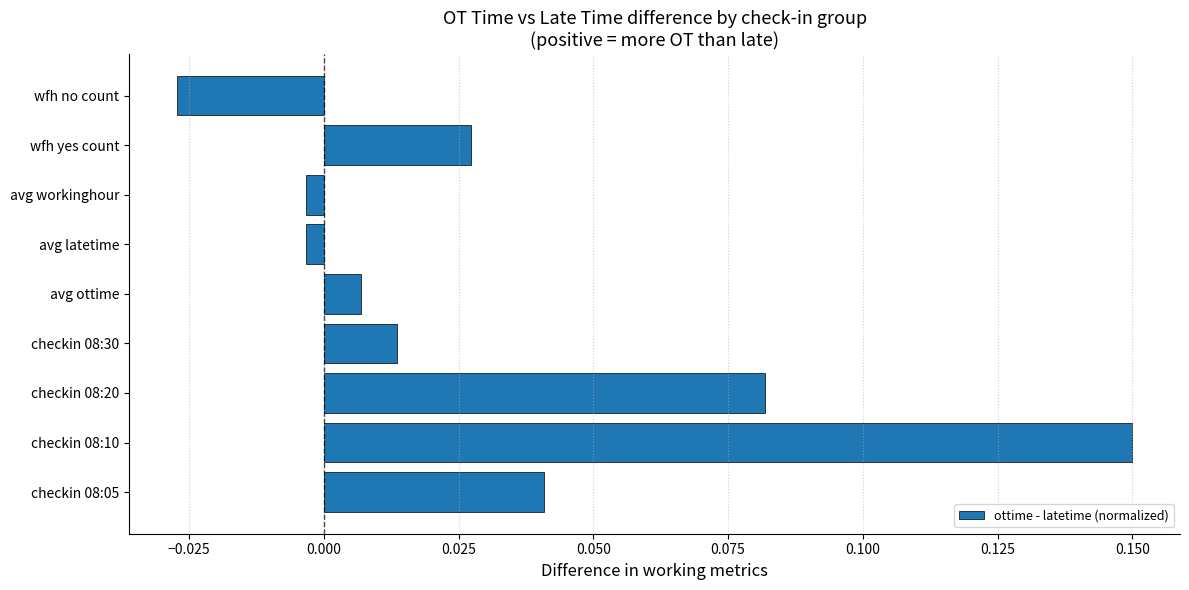

Which category has the highest value across all series?

checkin 08:10